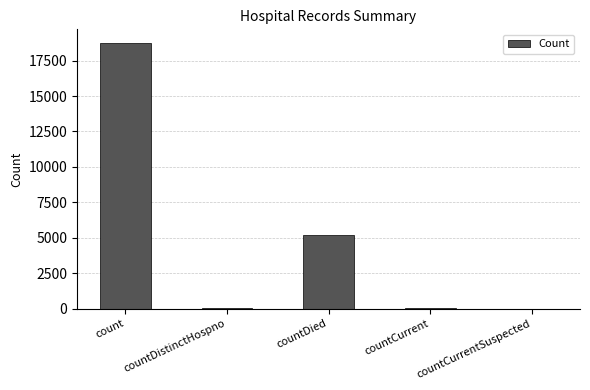

Where is the data nearest to the value 9382?

countDied